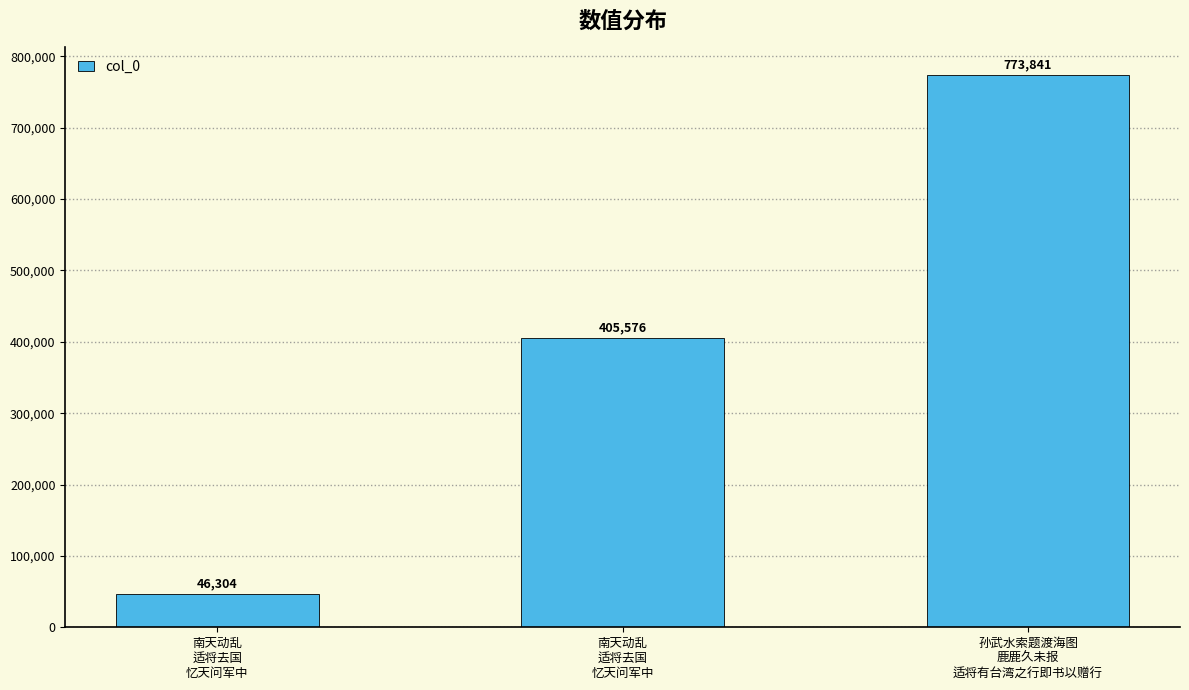

At which label is the value closest to 410072?

南天动乱
适将去国
忆天问军中